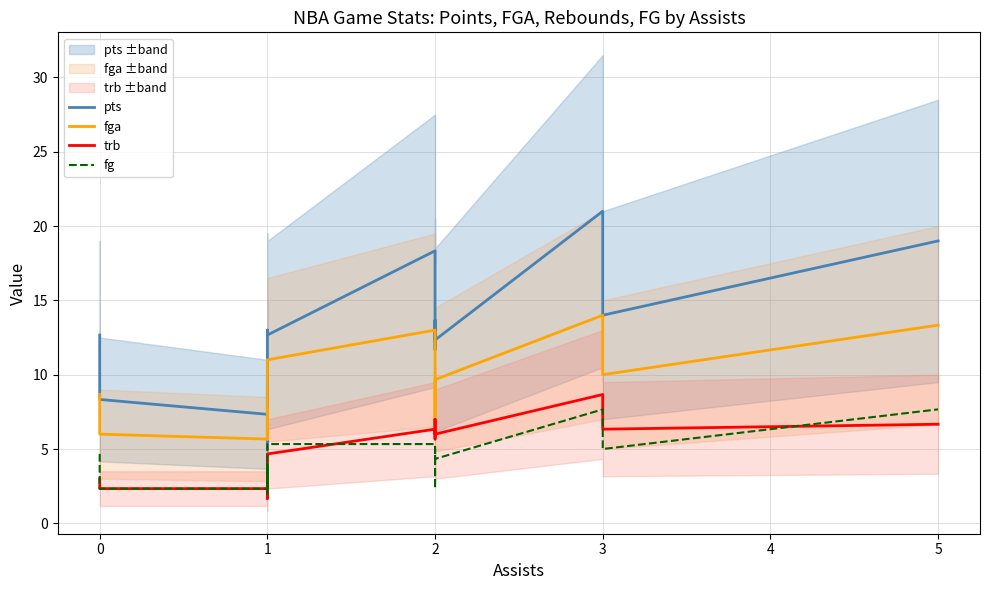

True or false: fga and fg intersect in this chart.

False